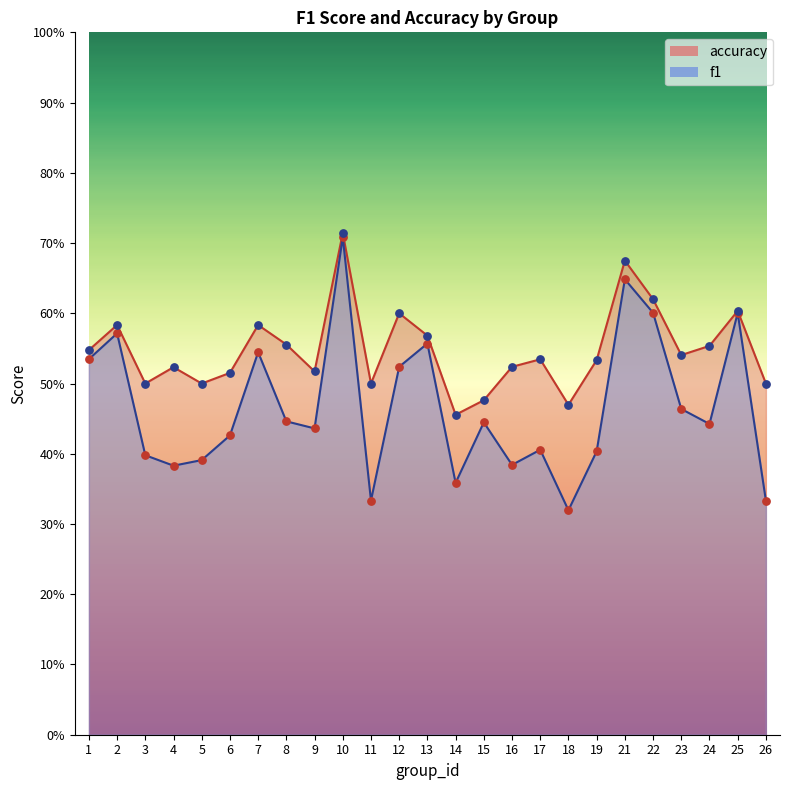

Which series contains the lowest Y value?

f1